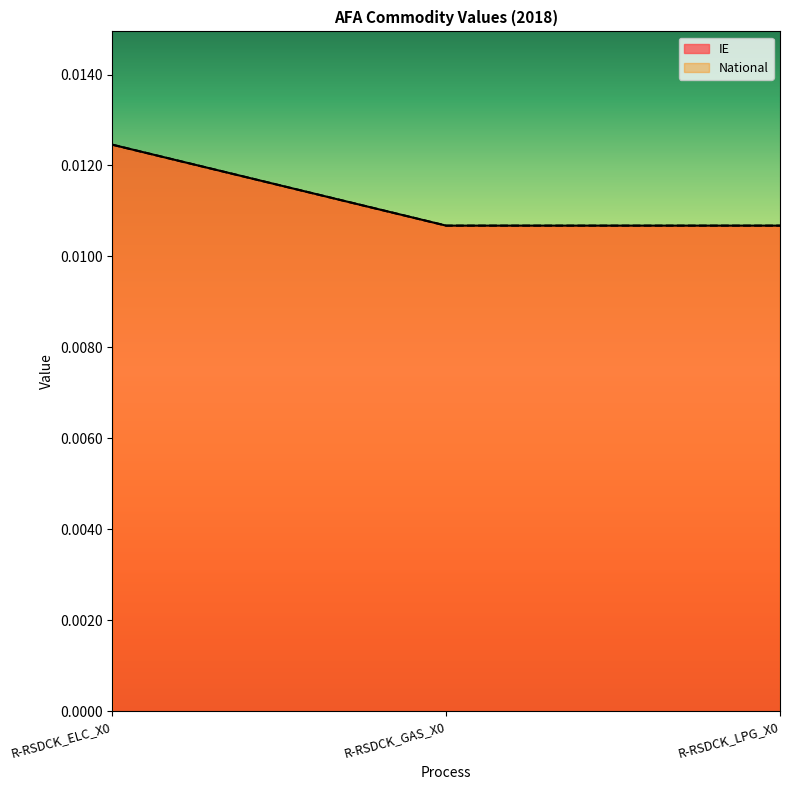

Count the National values in the range 0 to 1.

3